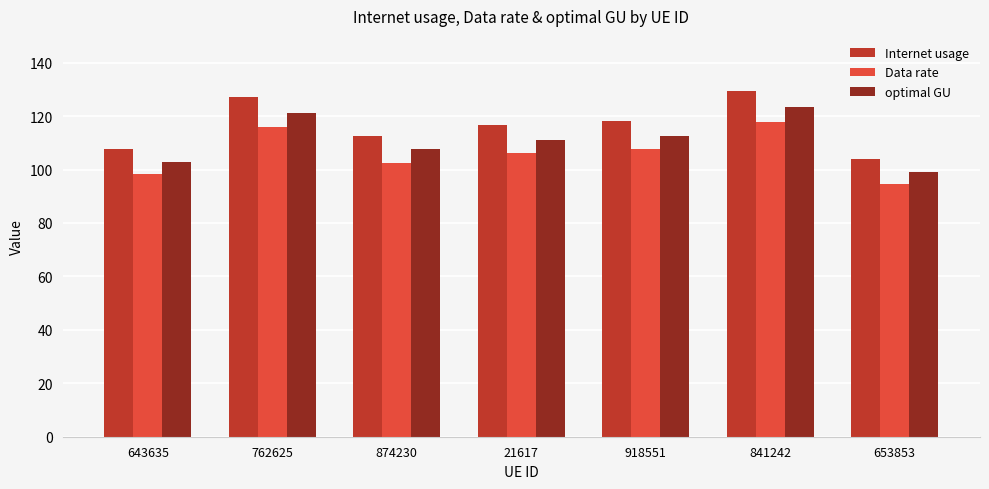

What is the difference between the highest and lowest values at 918551?

10.5